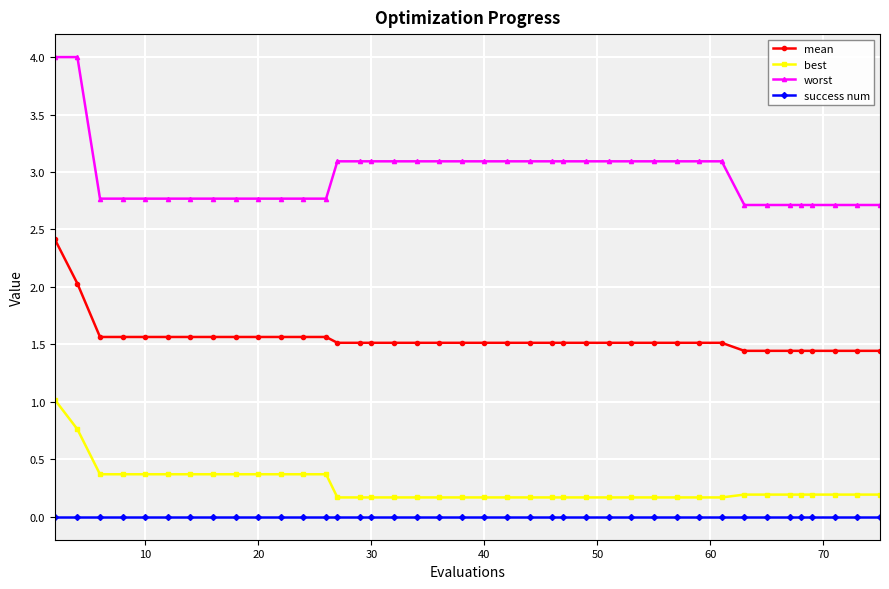

Which series has the widest spread of values?

worst